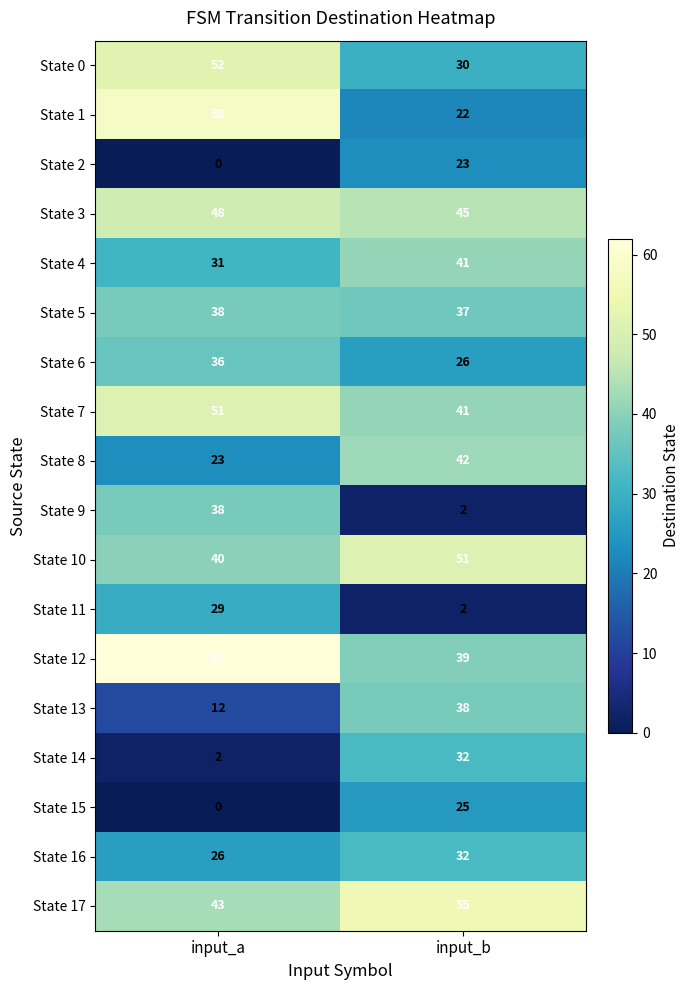

What is the total value across all series at input_b?

583